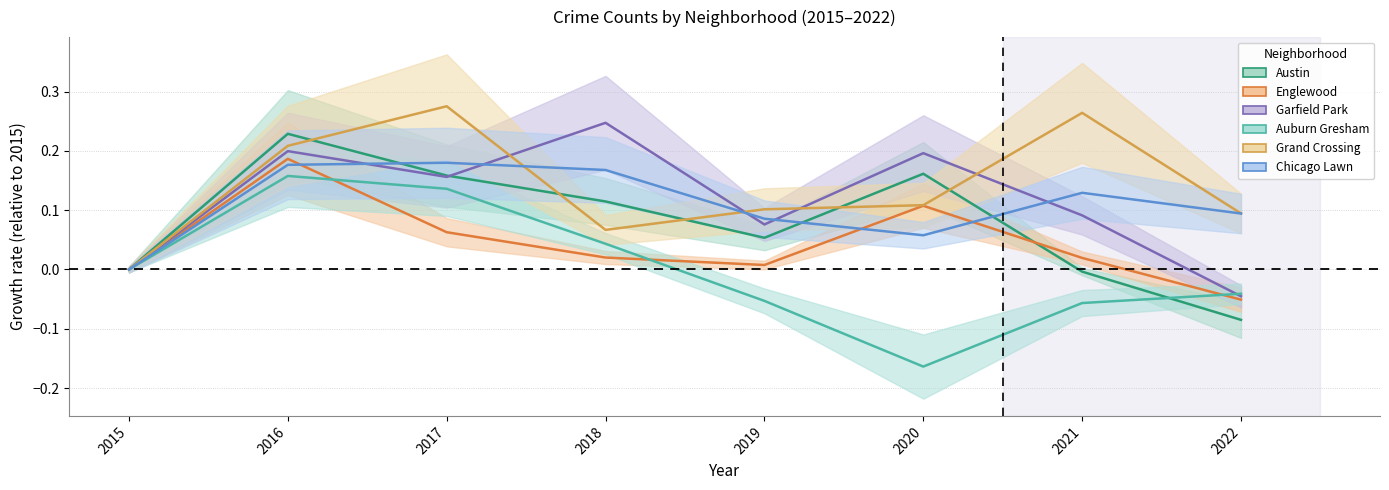

Which has a higher value, 2015 or 2022?

2015